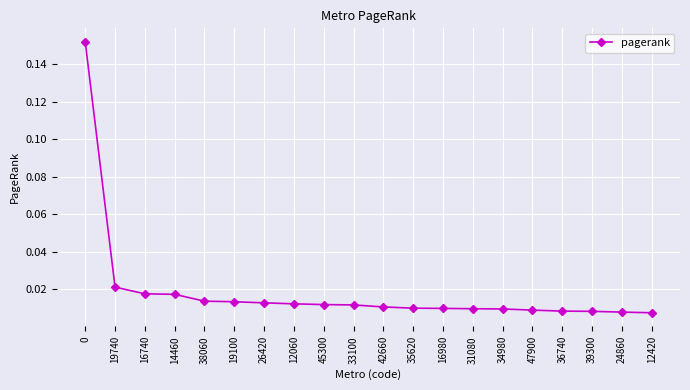

What is the label of the 17th point from the left?

36740